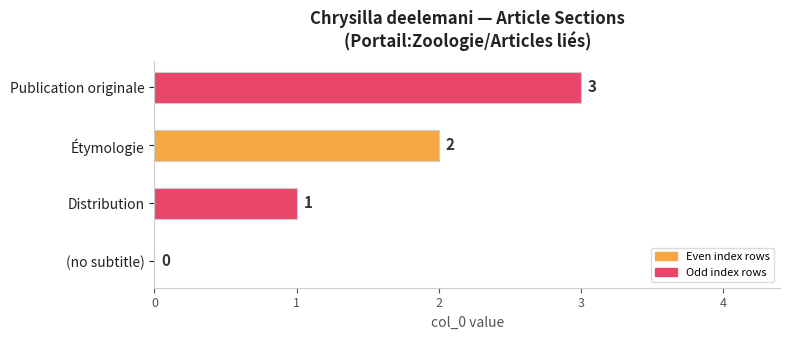

How many values are above zero?

3